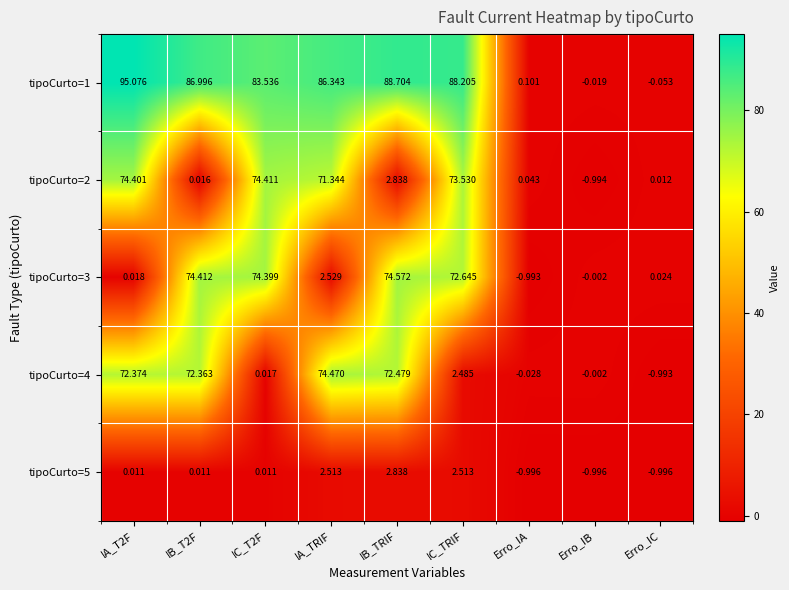

At which label is tipoCurto=2 closest to 36?

IB_TRIF